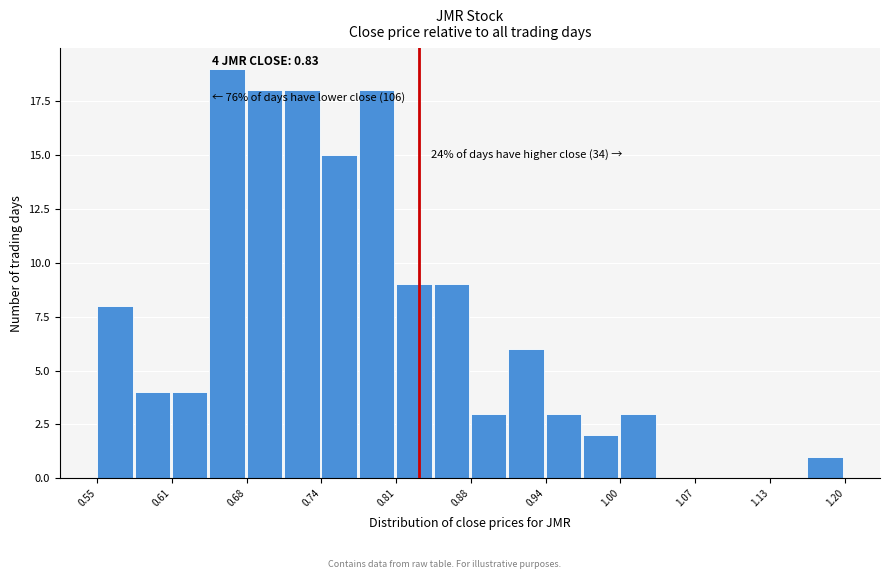

Around what value on the x-axis is the tallest bar? Give the approximate position of its centre, as read against the axis.

0.66